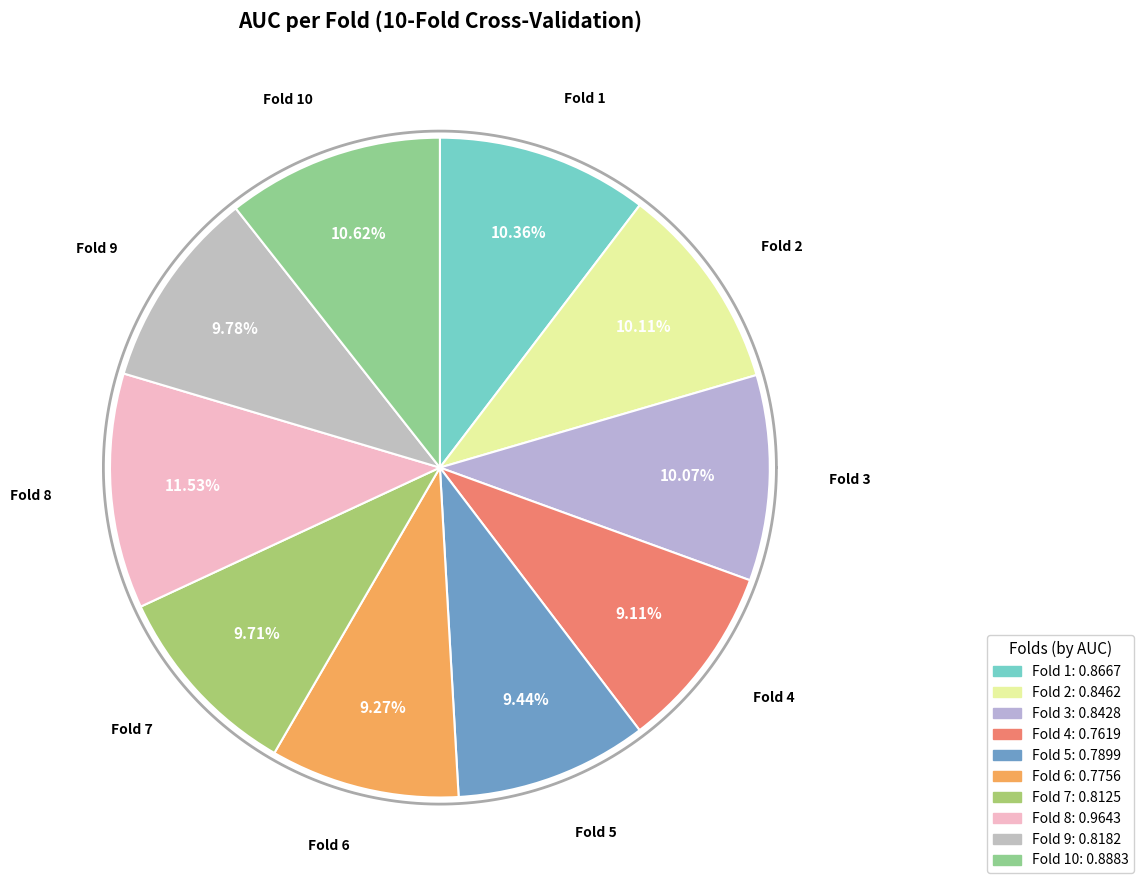

Is it true that Fold 5 is 9% of the pie?

True